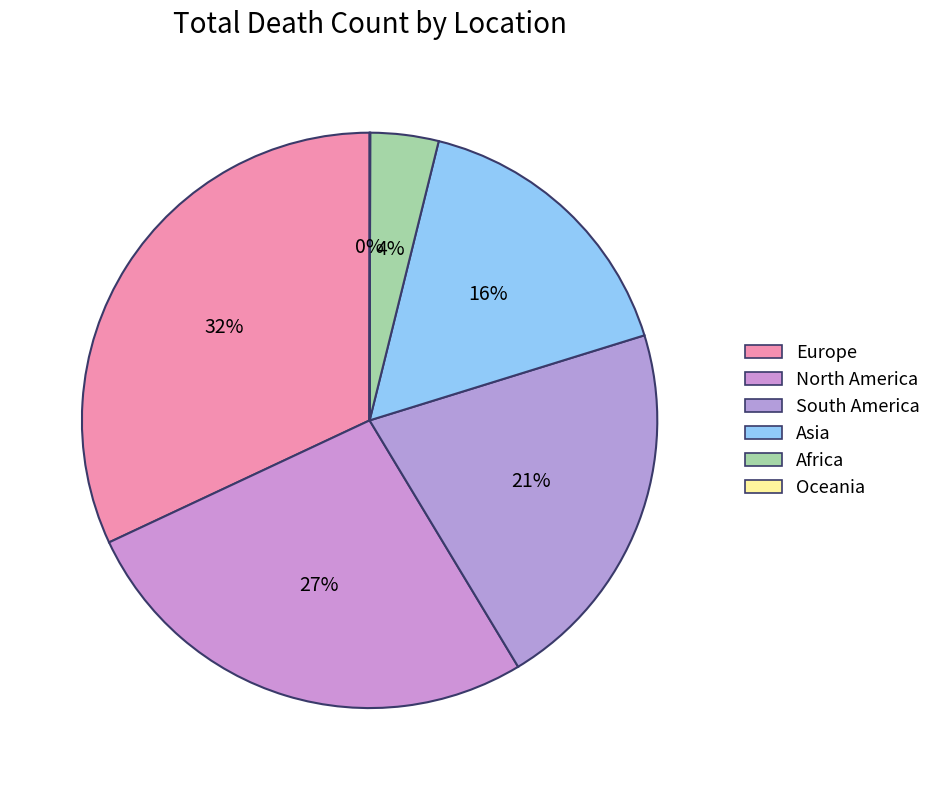

Which has a higher value, North America or Europe?

Europe